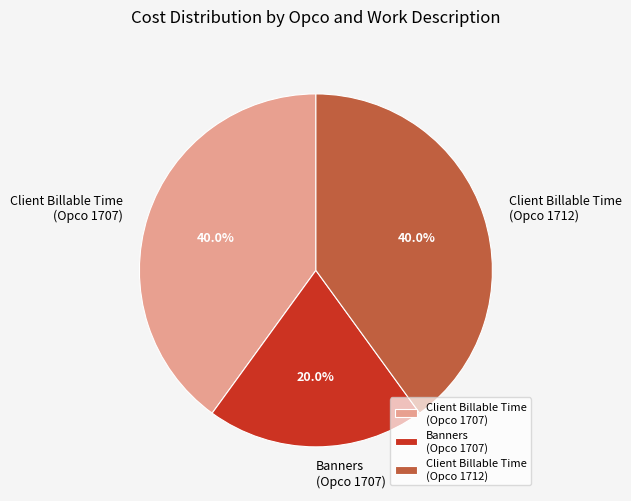

Which slice is the smallest?

Banners (Opco 1707)